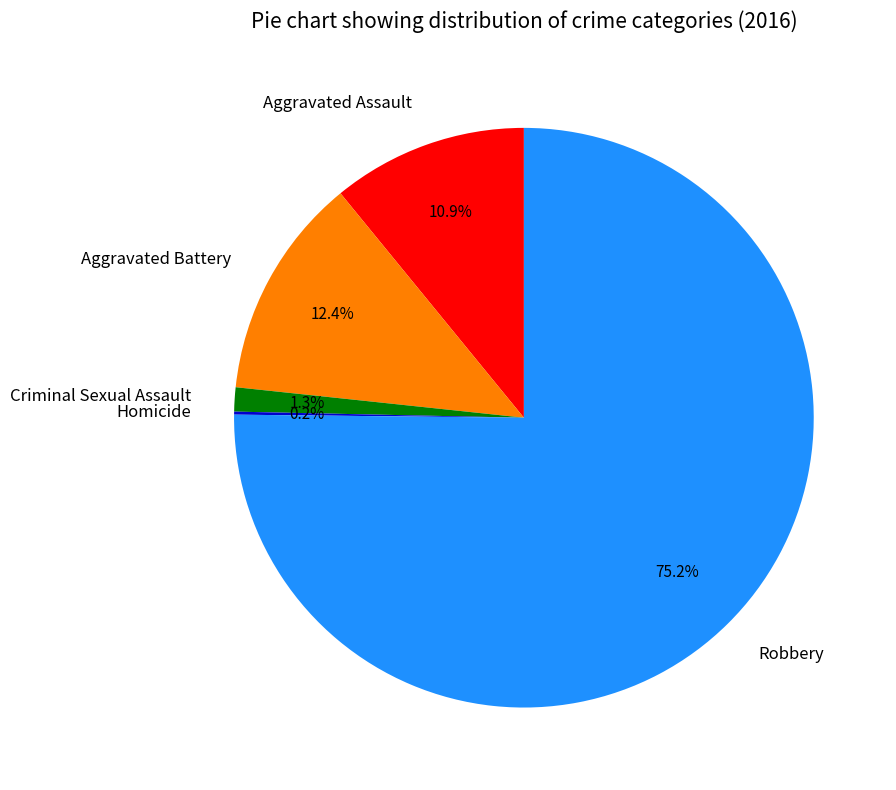

What is the majority slice?

Robbery